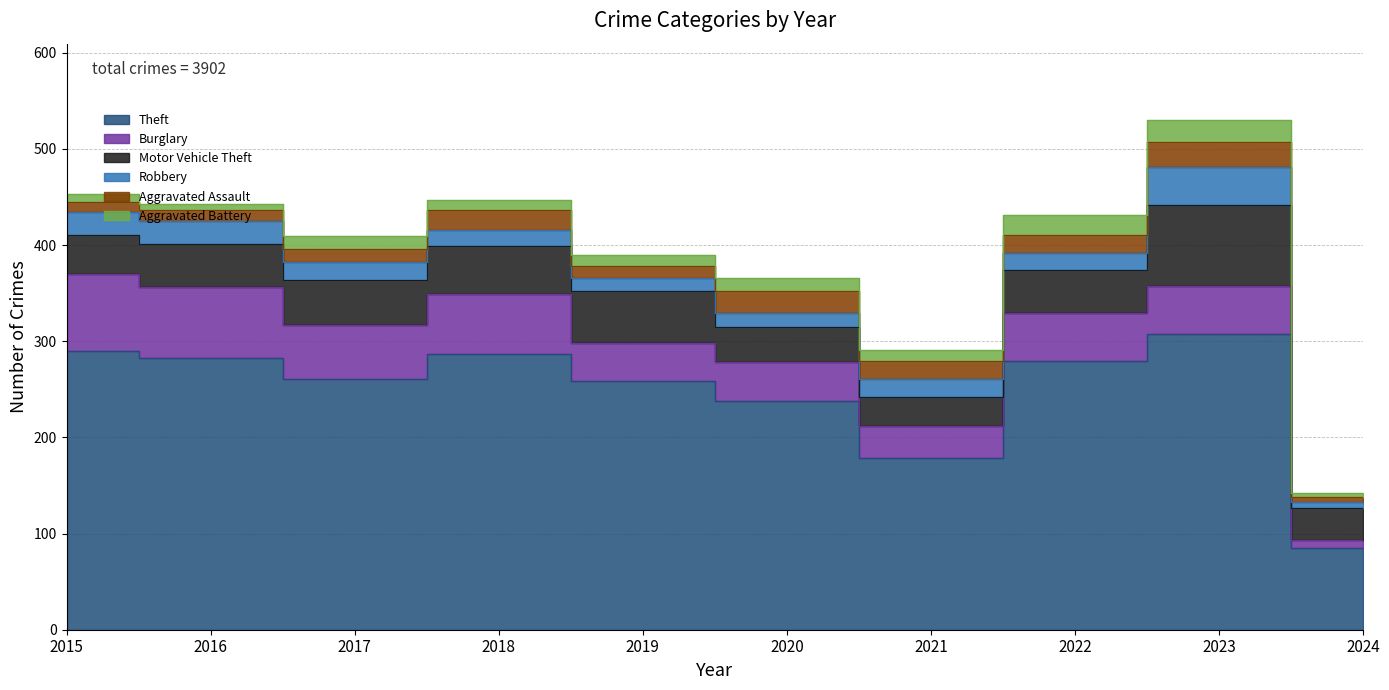

True or false: Motor Vehicle Theft and Robbery intersect in this chart.

False